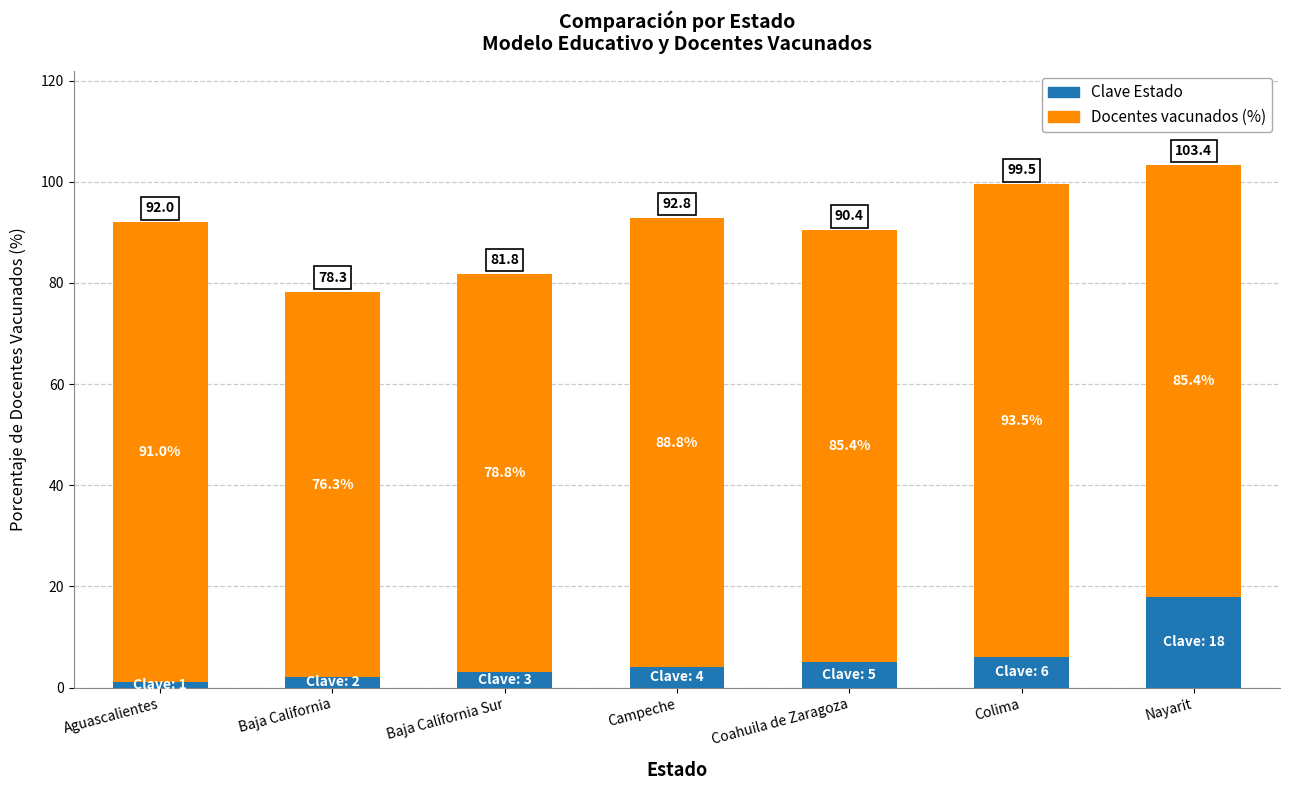

True or false: Clave Estado has a value of 1.0 at Aguascalientes.

True